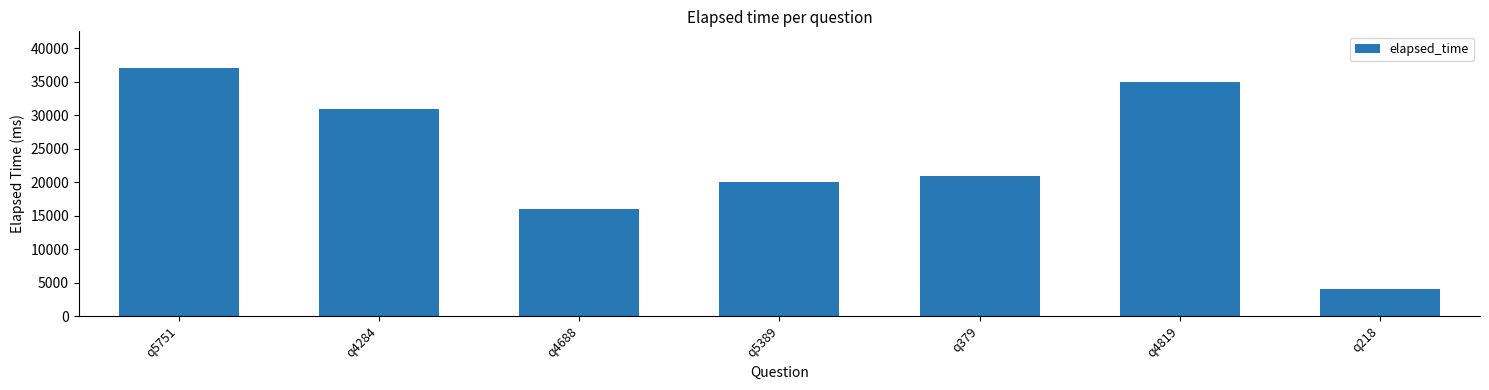

Approximately how many times larger is the value at q4688 compared to q5751?

0.4